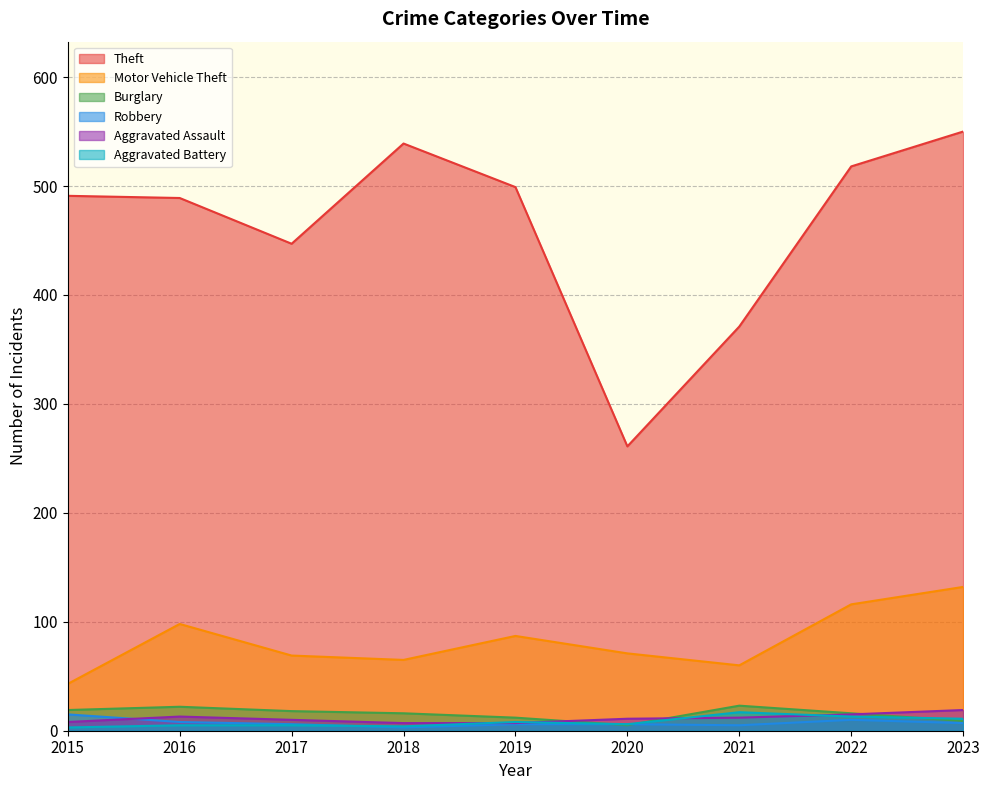

What is the average value of the Theft series?

463